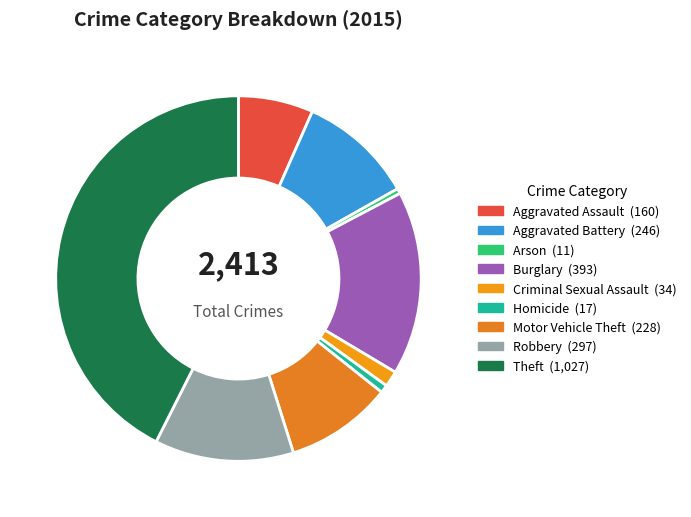

What is the total percentage of Homicide and Aggravated Battery?

10.9%